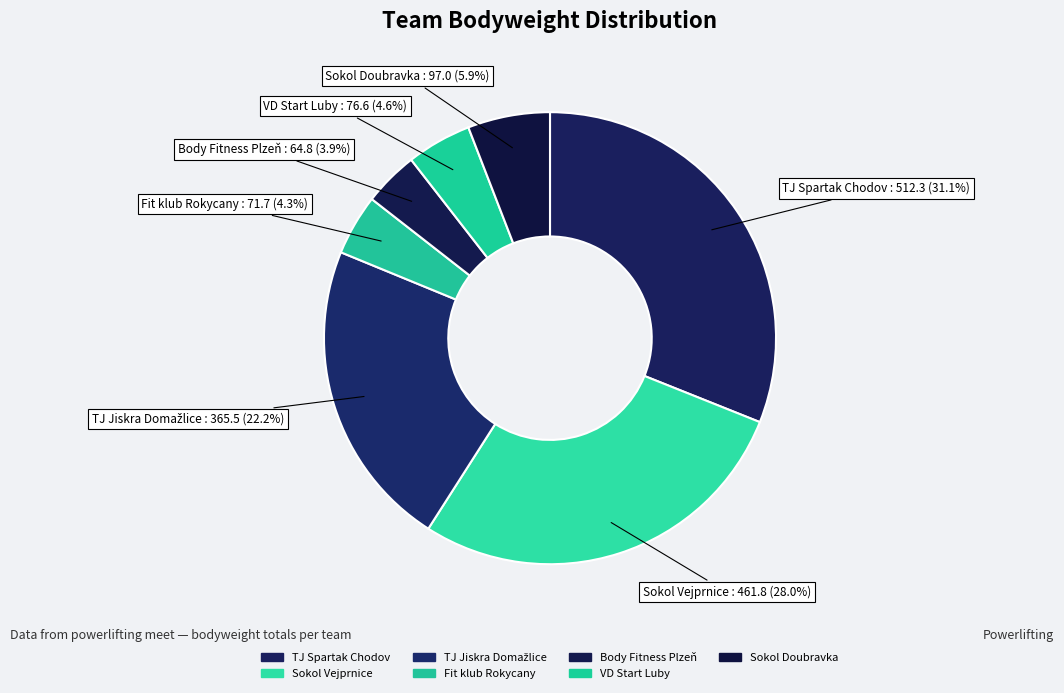

Which category has the smallest portion of the pie?

Body Fitness Plzeň